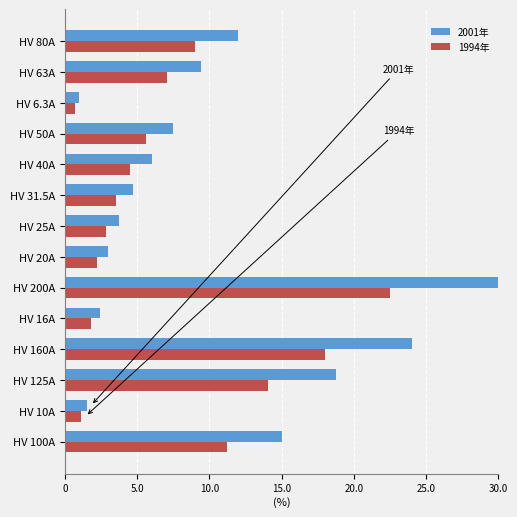

What is the average value of the 1994年 series?

7.4